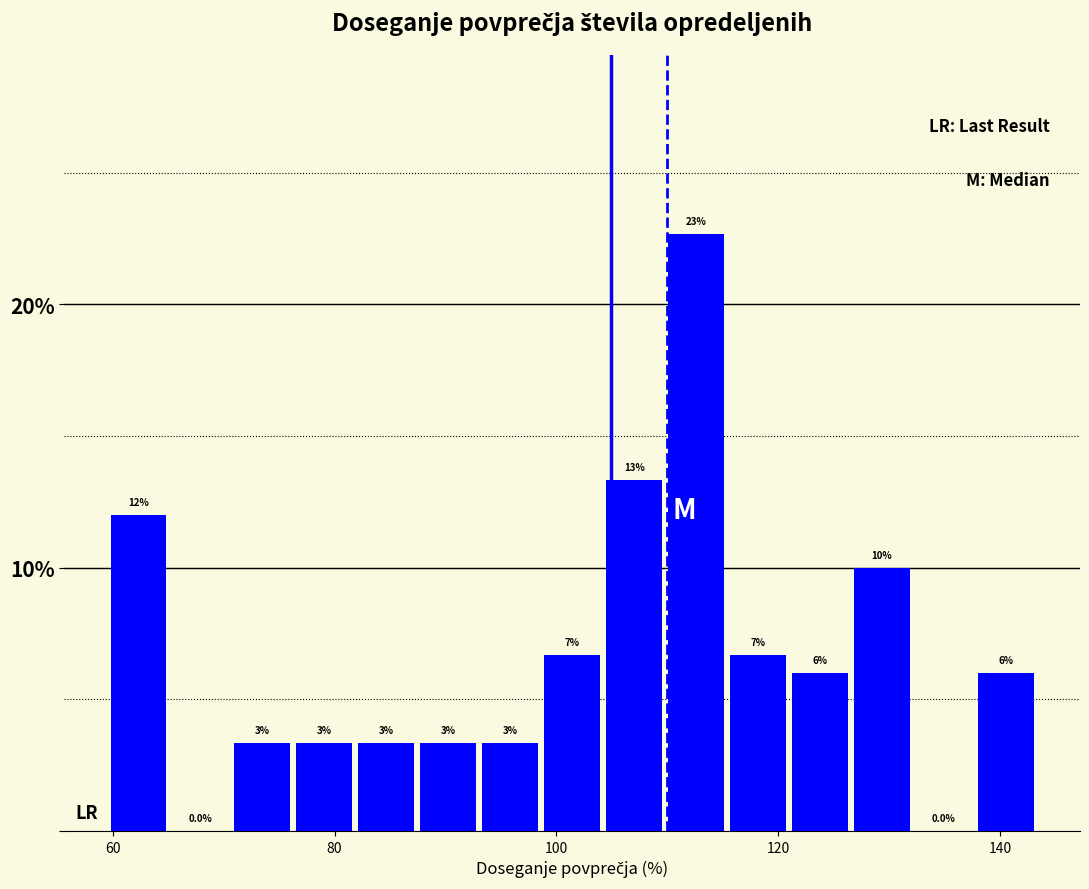

Around what value on the x-axis is the tallest bar? Give the approximate position of its centre, as read against the axis.

112